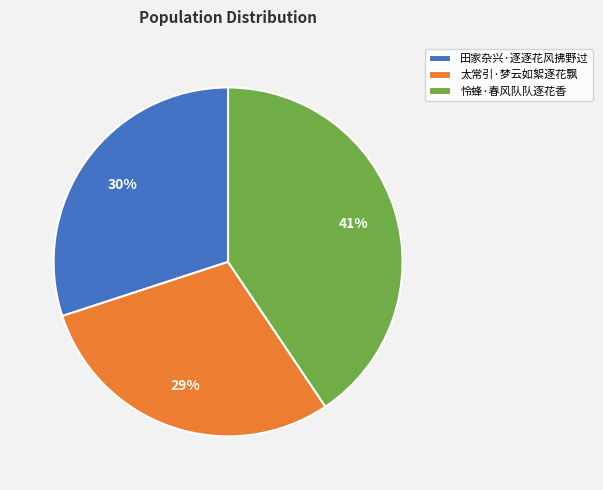

Do 怜蜂·春风队队逐花香 and 太常引·梦云如絮逐花飘 together represent more than half of the pie?

Yes